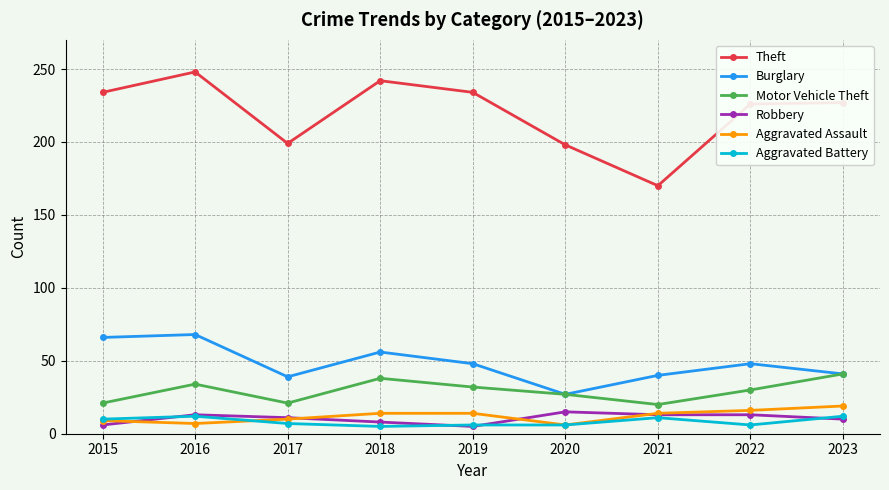

True or false: Robbery has a value of 11 at 2017.

True